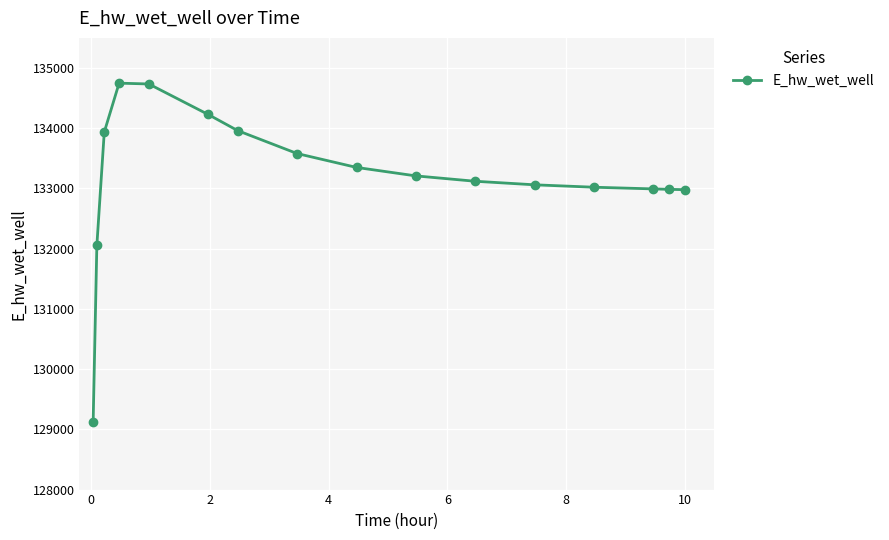

What is the value of the 9th point from the left?

133349.2